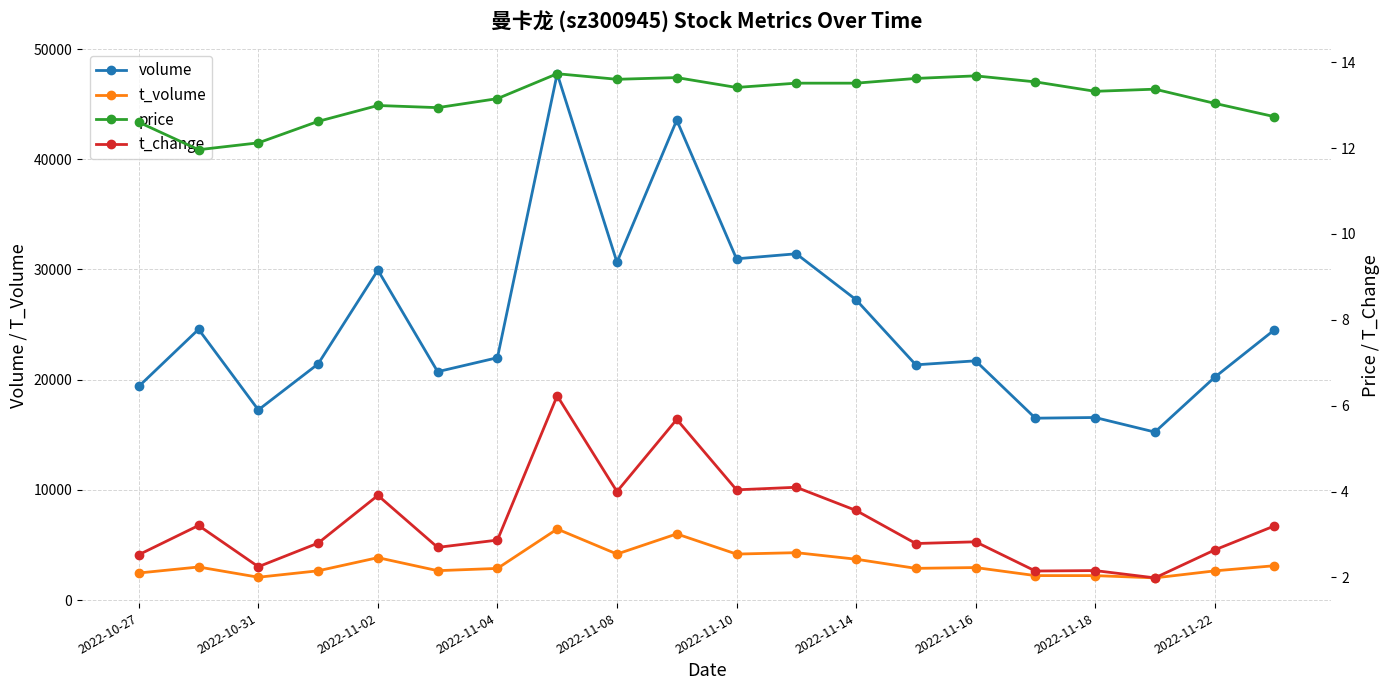

What is the highest value of the t_volume series?

6455